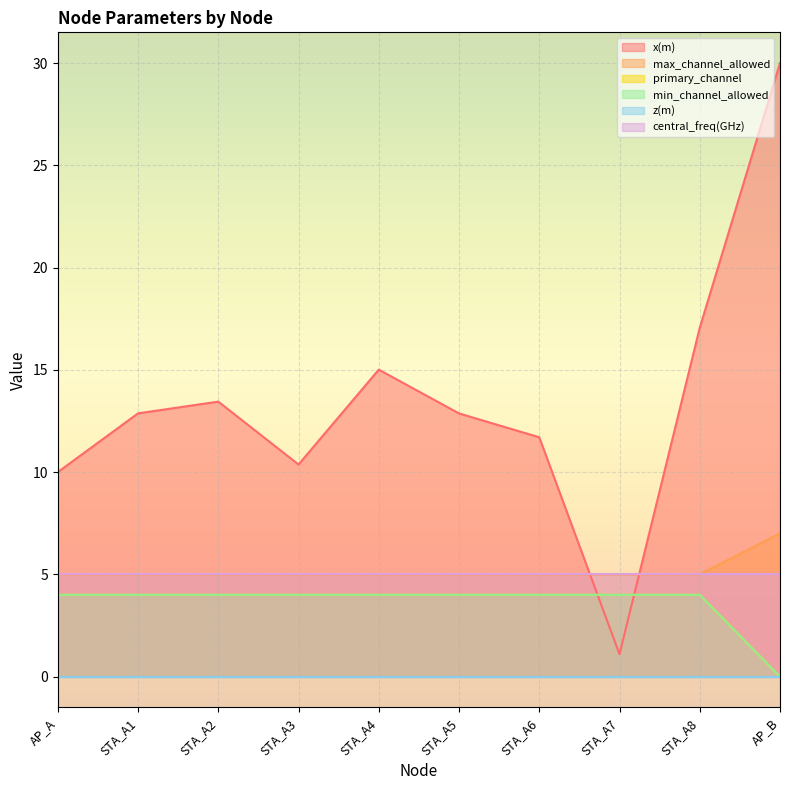

Is it true that primary_channel equals 4.0 at STA_A4?

True